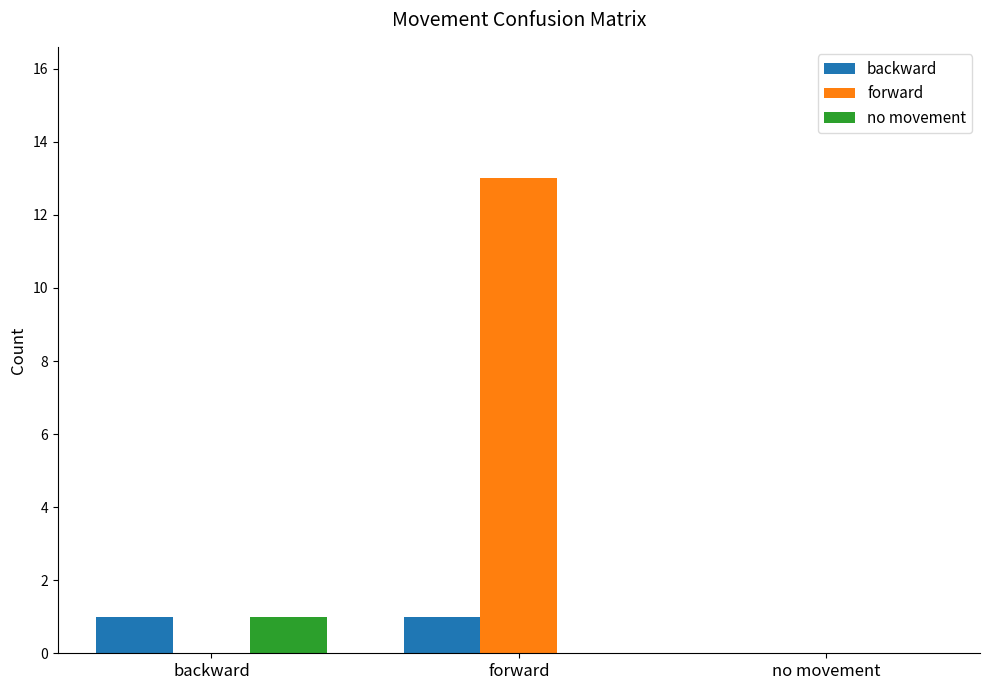

How many categories are shown in the chart?

3